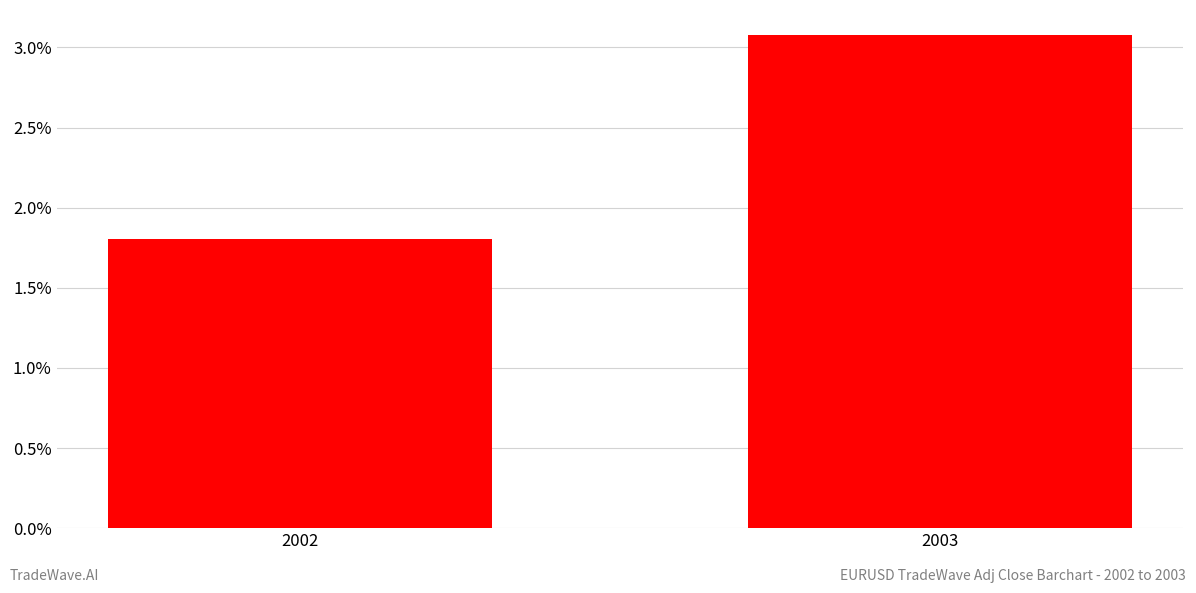

Rank the categories by value from highest to lowest.

2003, 2002